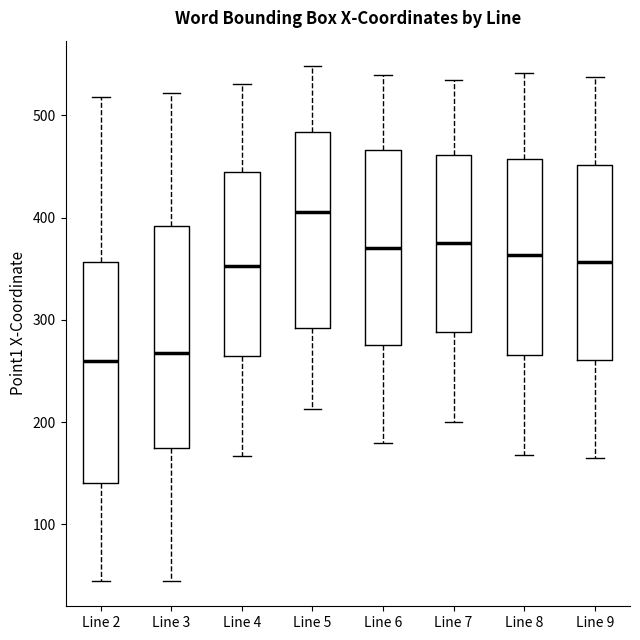

Reading left to right, transcribe this box plot: for each box, give where its median line is, the range the box spans, and where its two whiskers end, as read against the y-axis. The values are not printed on the chart, so give them approximately, as read against the axis.

Line 2: median 260, box 140 to 360, whiskers 50 to 520
Line 3: median 270, box 170 to 390, whiskers 50 to 520
Line 4: median 350, box 260 to 450, whiskers 170 to 530
Line 5: median 410, box 290 to 480, whiskers 210 to 550
Line 6: median 370, box 280 to 470, whiskers 180 to 540
Line 7: median 380, box 290 to 460, whiskers 200 to 540
Line 8: median 360, box 270 to 460, whiskers 170 to 540
Line 9: median 360, box 260 to 450, whiskers 170 to 540